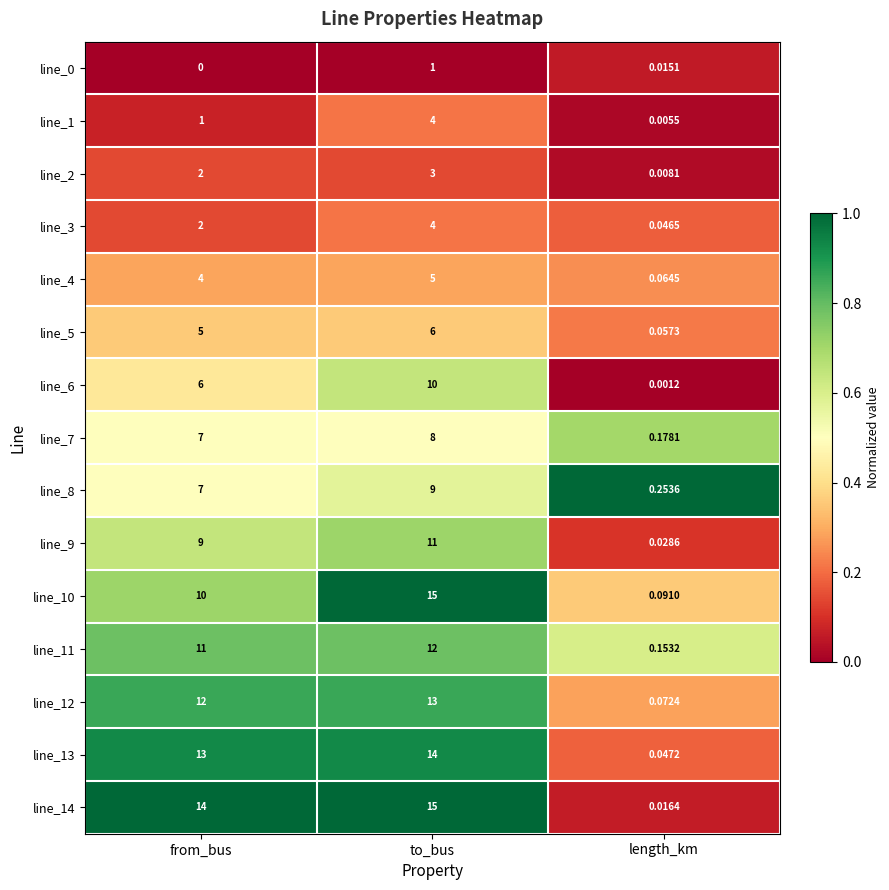

Rank the categories by line_3 value from lowest to highest.

length_km, from_bus, to_bus